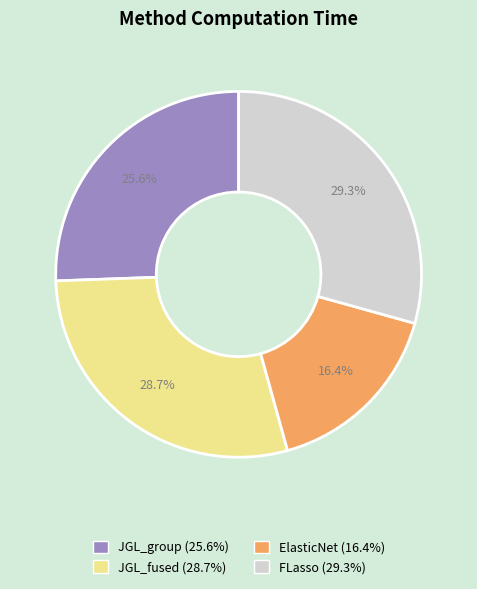

Rank the categories by value from lowest to highest.

ElasticNet, JGL_group, JGL_fused, FLasso